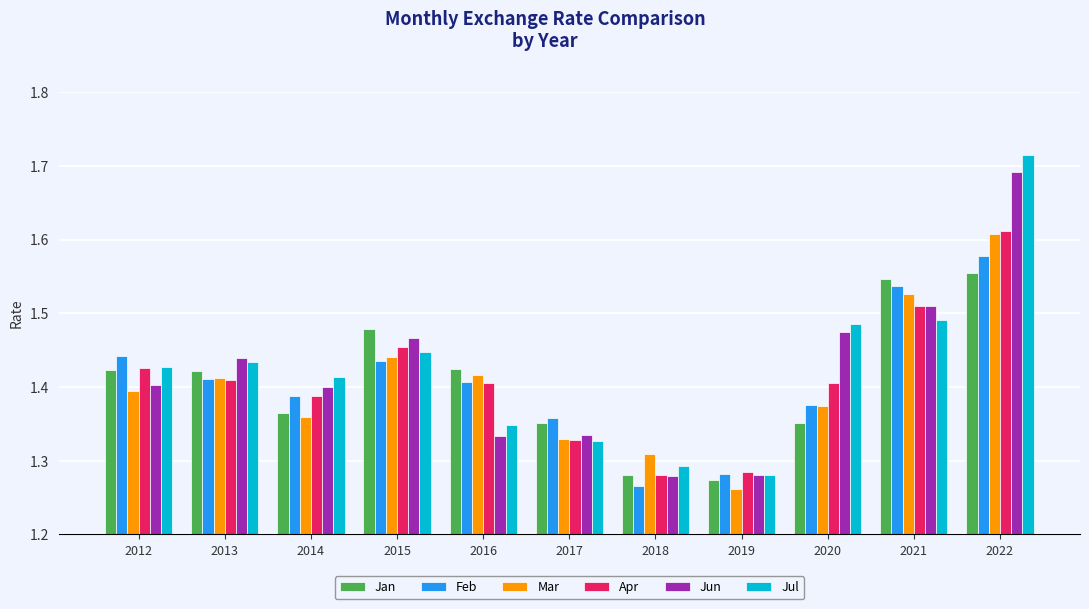

At how many categories does at least one series exceed 1?

11